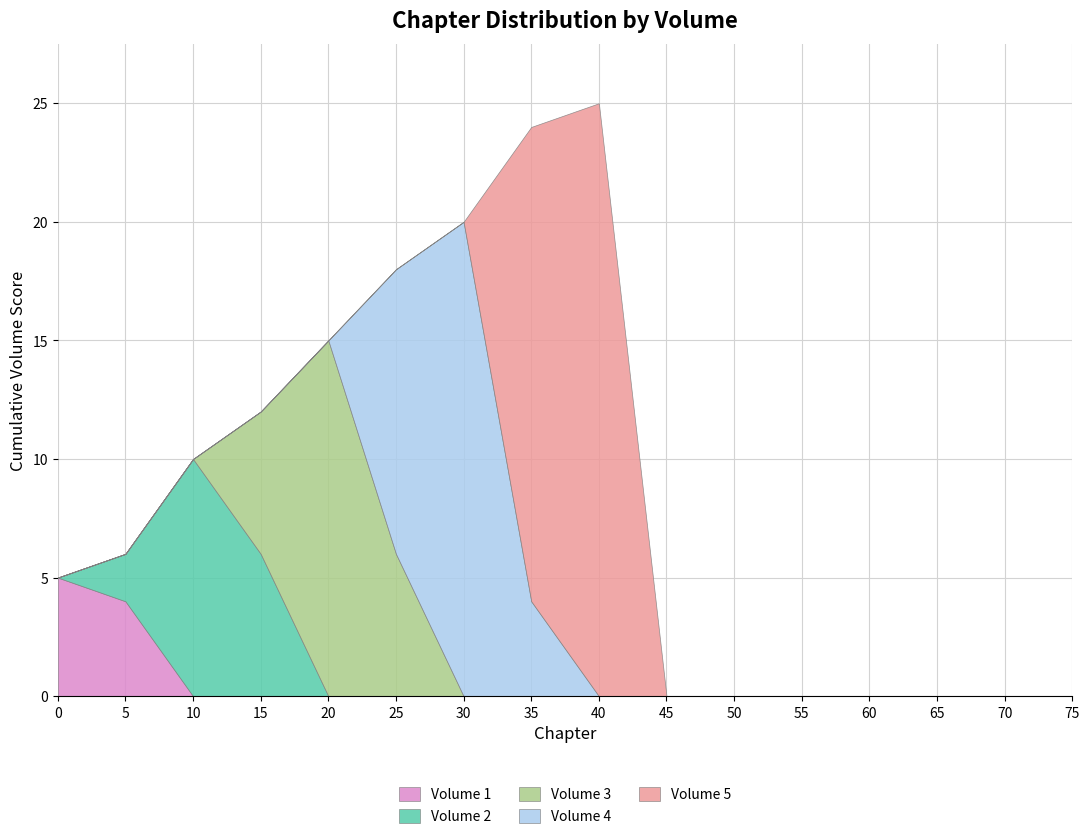

True or false: Volume 1 has a value of 0 at 10.

True